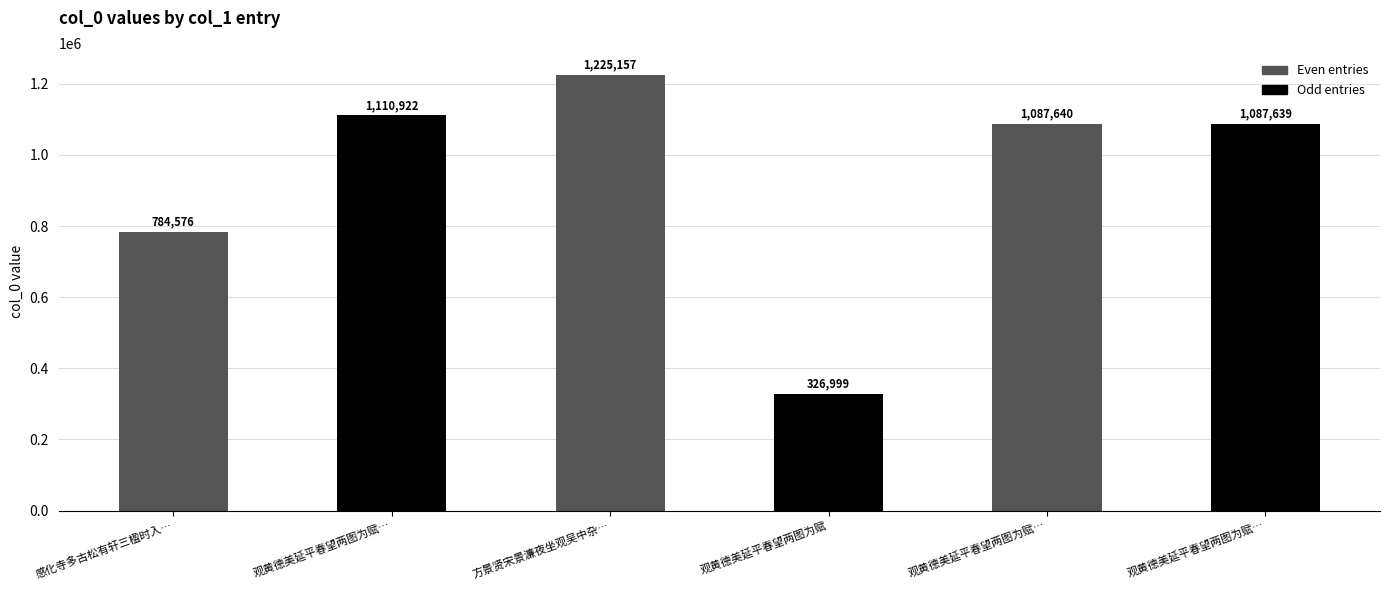

How many series are shown in this chart?

1